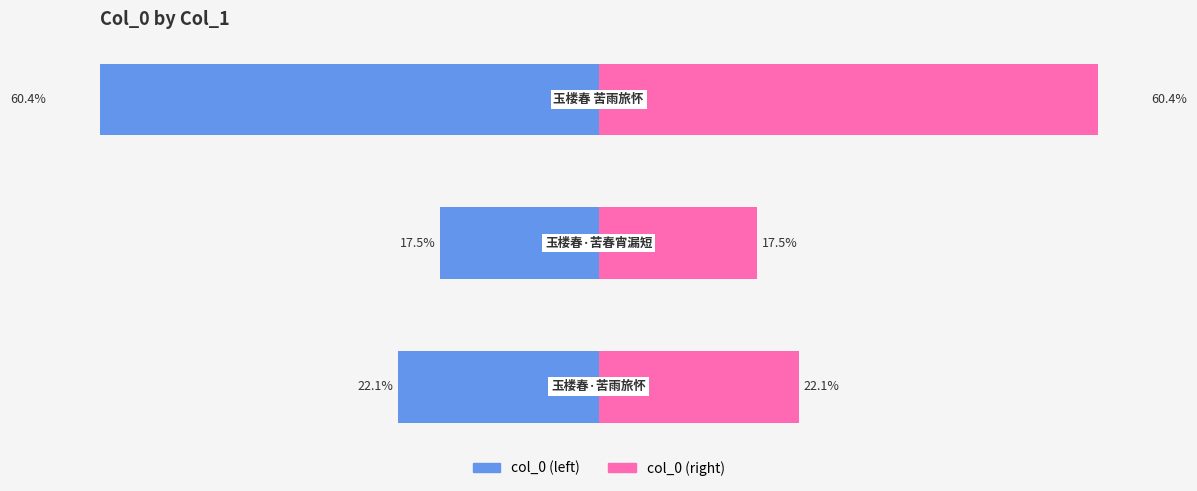

Is it true that col_0 (left) equals -17.5 at 1?

True